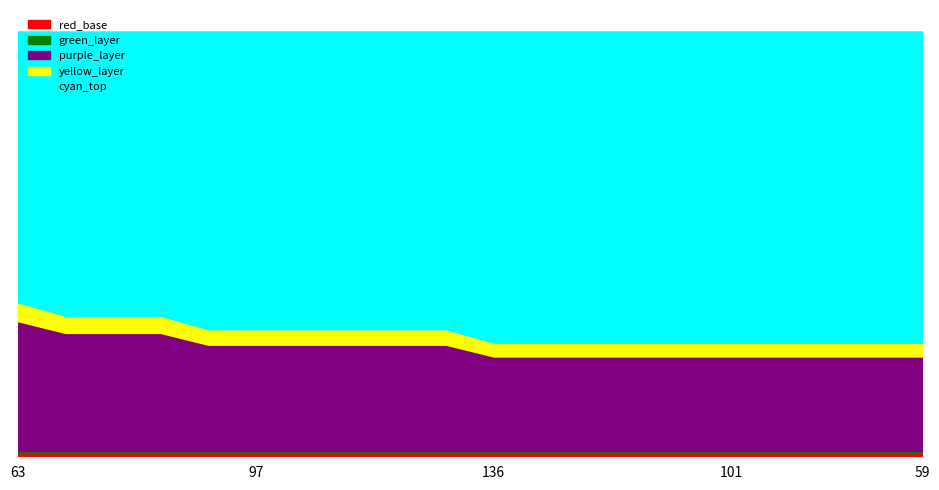

Reading left to right, what are all the values shown in this chart?

22	20	20	20	18	18	18	18	18	18	16	16	16	16	16	16	16	16	16	16